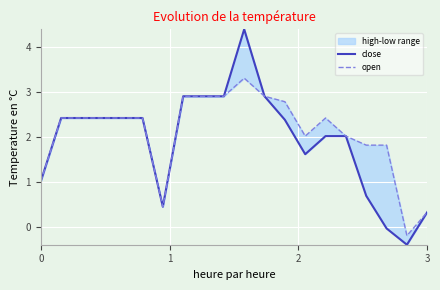

Reading right to left, transcribe all the data shown in this chart.

close: 0.3	-0.4	-0.0	0.7	2.0	2.0	1.6	2.4	2.9	4.4	2.9	2.9	2.9	0.4	2.4	2.4	2.4	2.4	2.4	1.0
open: 0.3	-0.2	1.8	1.8	2.0	2.4	2.0	2.8	2.9	3.3	2.9	2.9	2.9	0.4	2.4	2.4	2.4	2.4	2.4	1.0